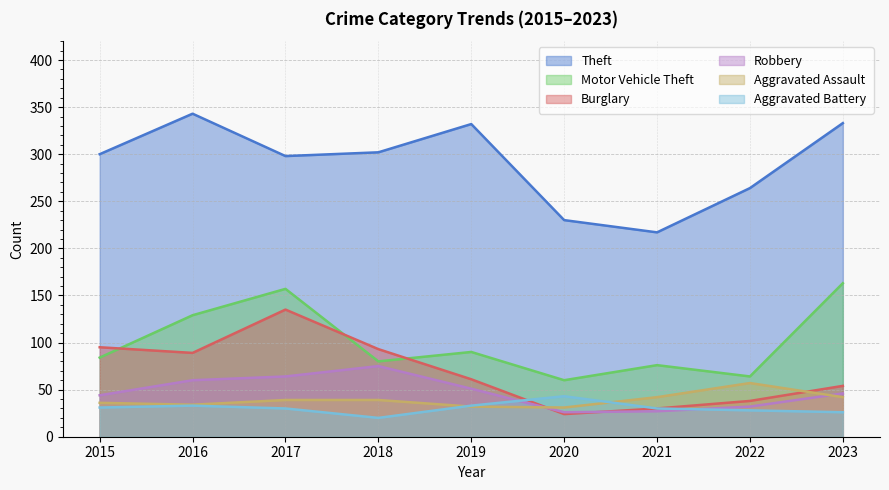

What is the sum of the Robbery values at 2018 and 2015?

119